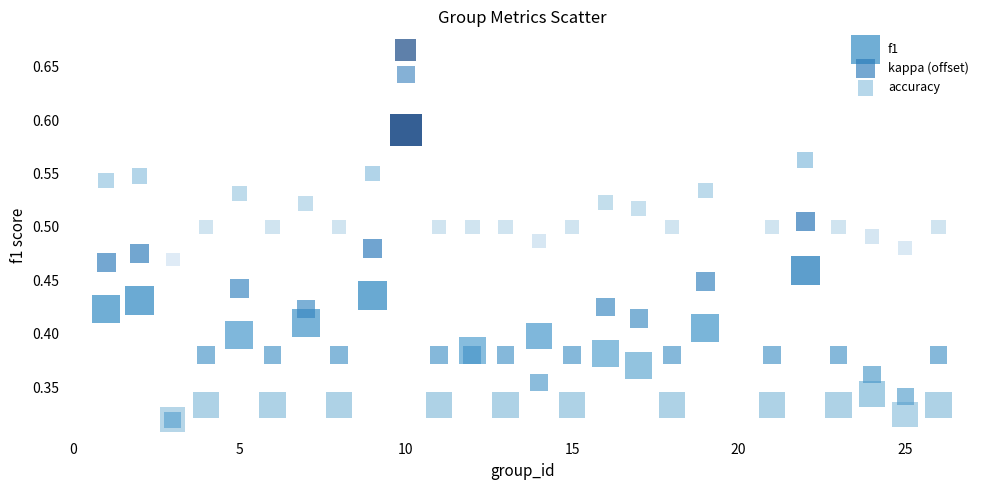

Which series contains the highest Y value?

kappa (offset)